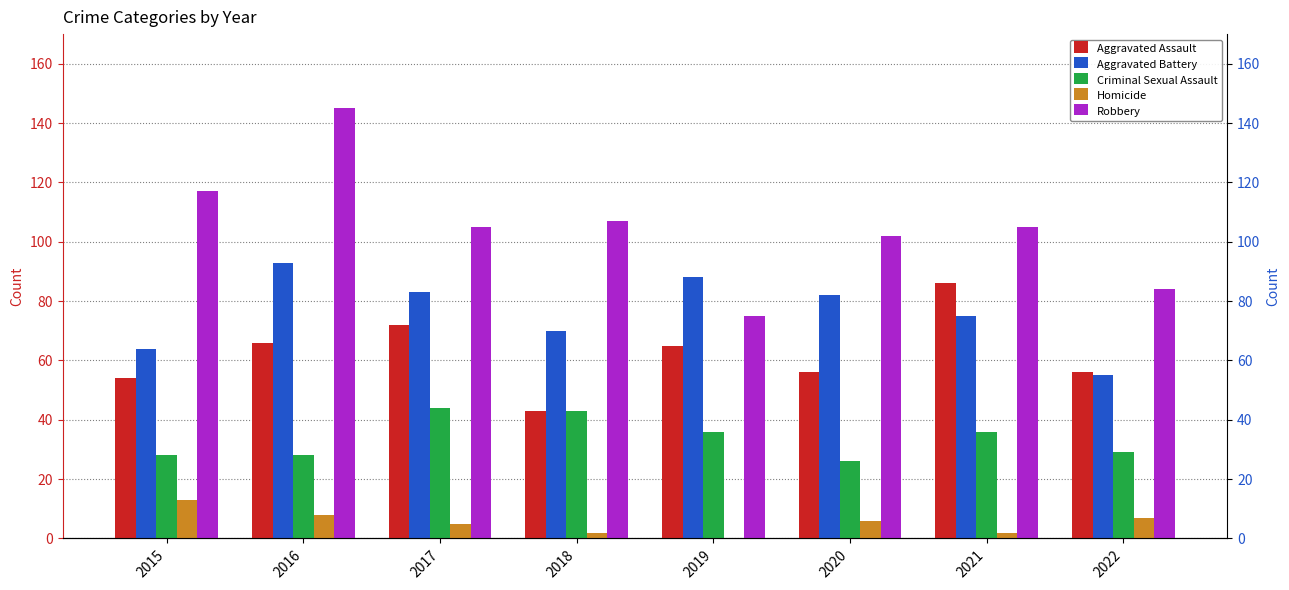

How many data points in Robbery are above 105?

3